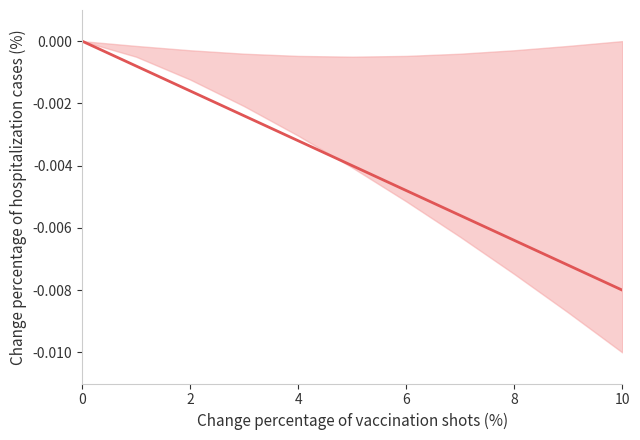

Is it true that the value at 6 is -0.0?

False